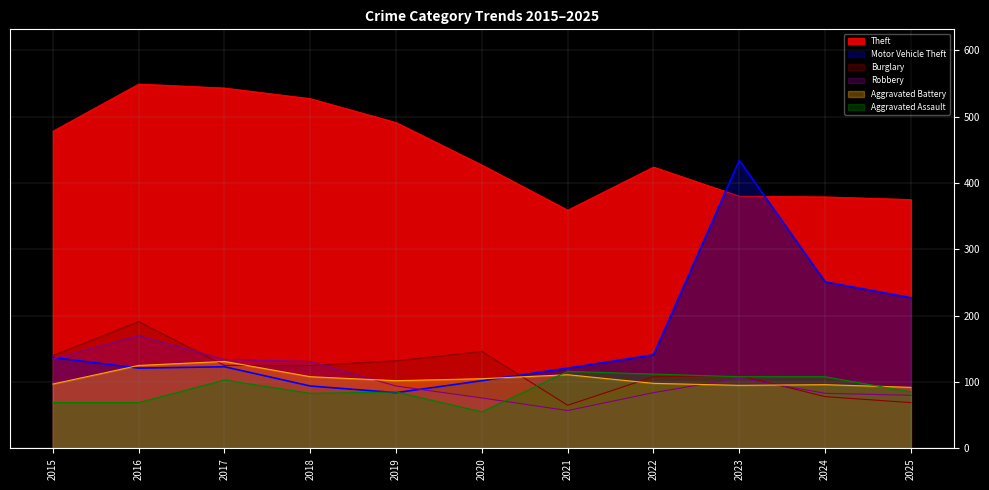

At which label does Theft reach its peak?

2016